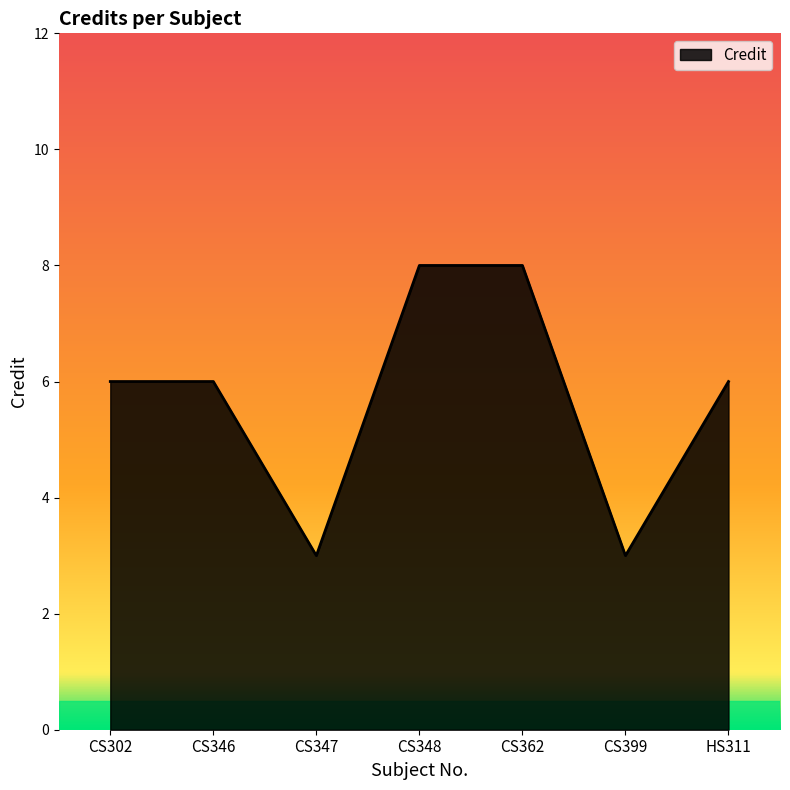

What position from the right is CS347?

5